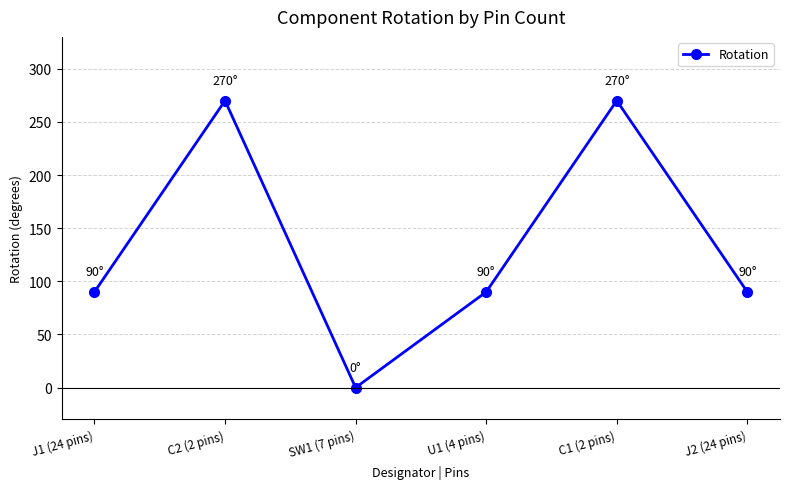

What is the label of the 6th point from the right?

J1 (24 pins)